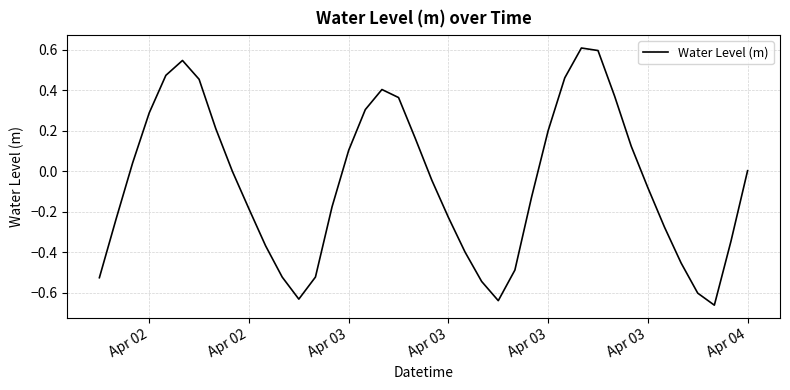

What is the difference between the maximum and minimum values?

1.3